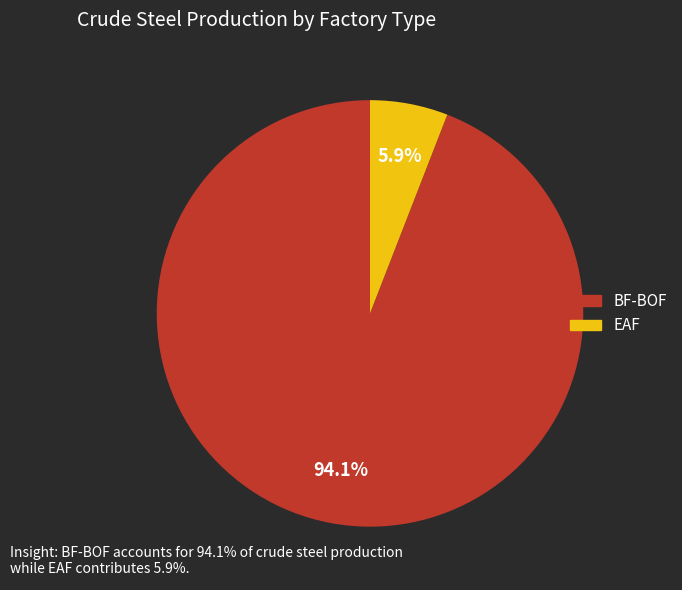

To the nearest percent, what percentage of the pie is EAF?

6%